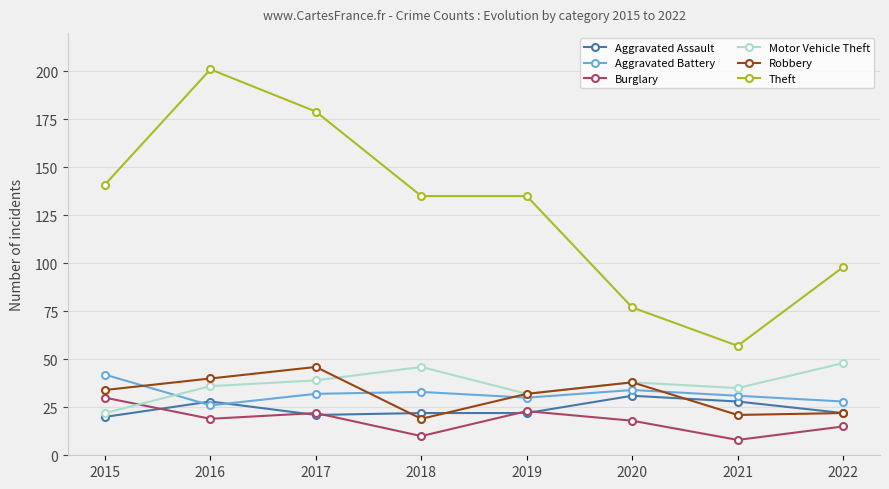

How many series are shown in this chart?

6